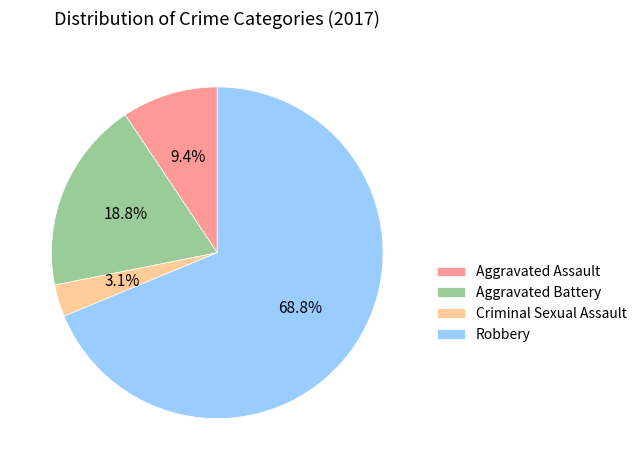

Is the sum of Robbery and Criminal Sexual Assault greater than half?

Yes